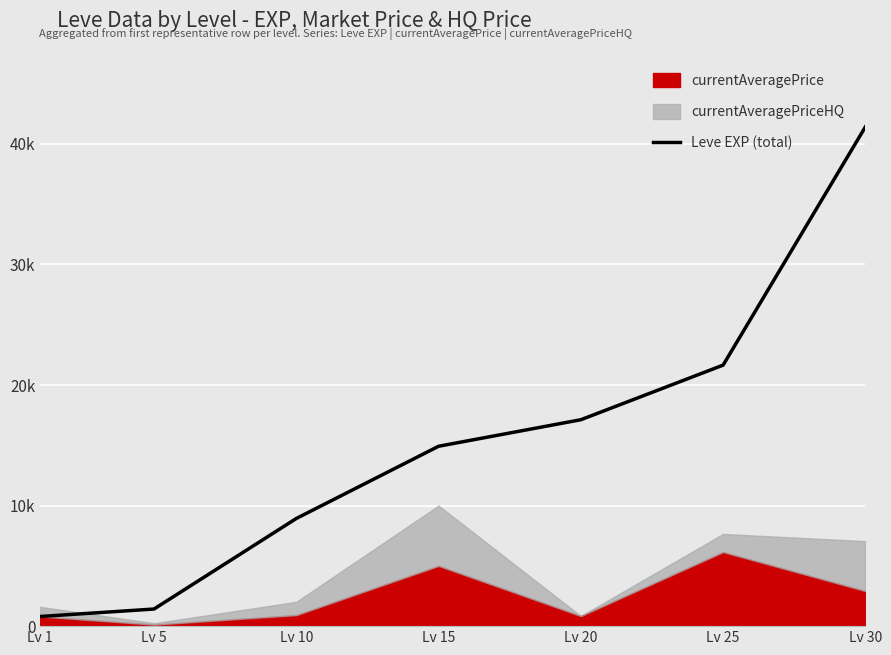

How many data points are less than 14920?

3